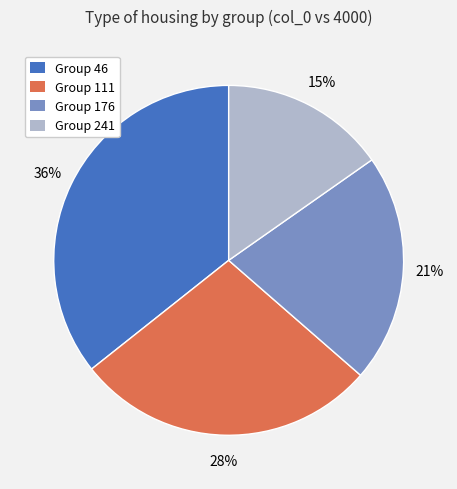

Is there any slice that represents more than half of the pie?

No